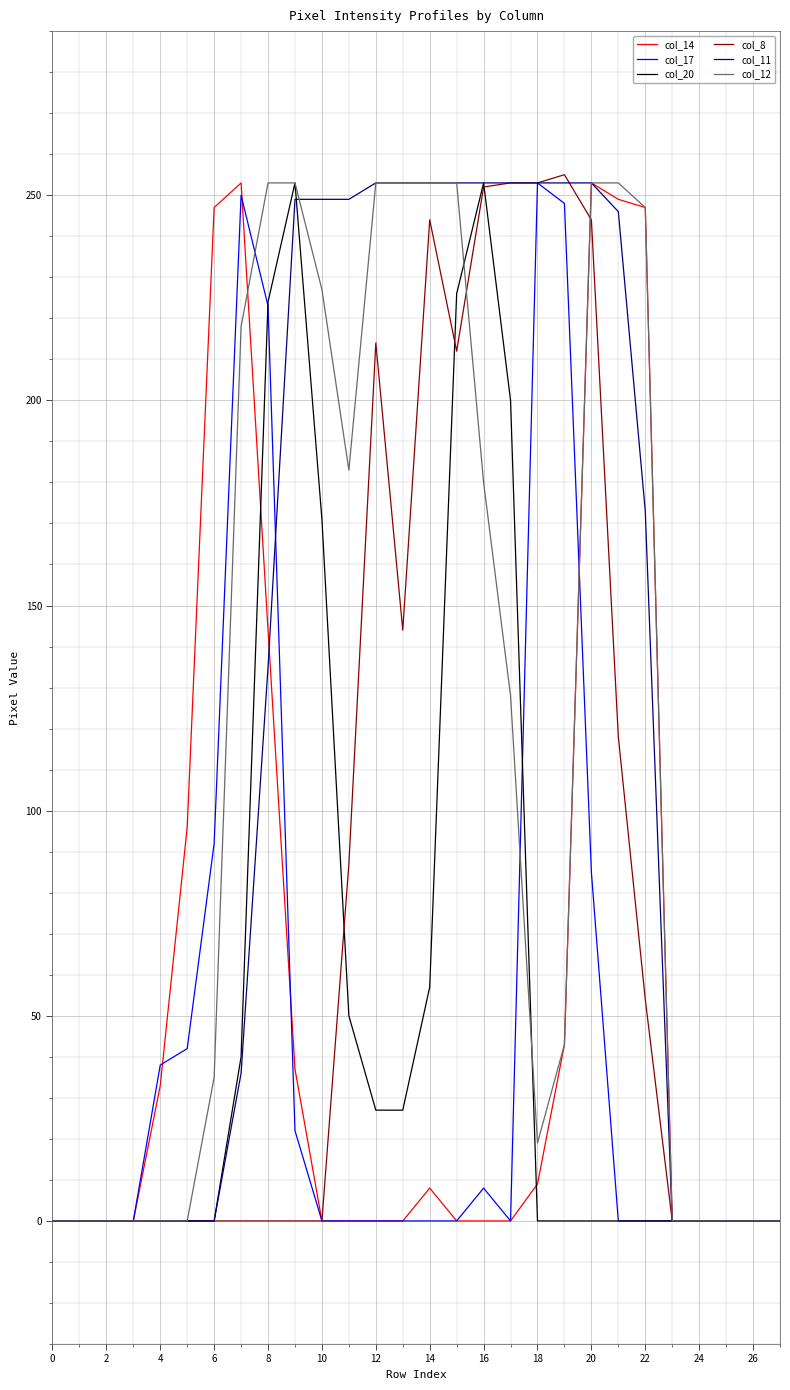

What is the sum of all col_14 values?

1619